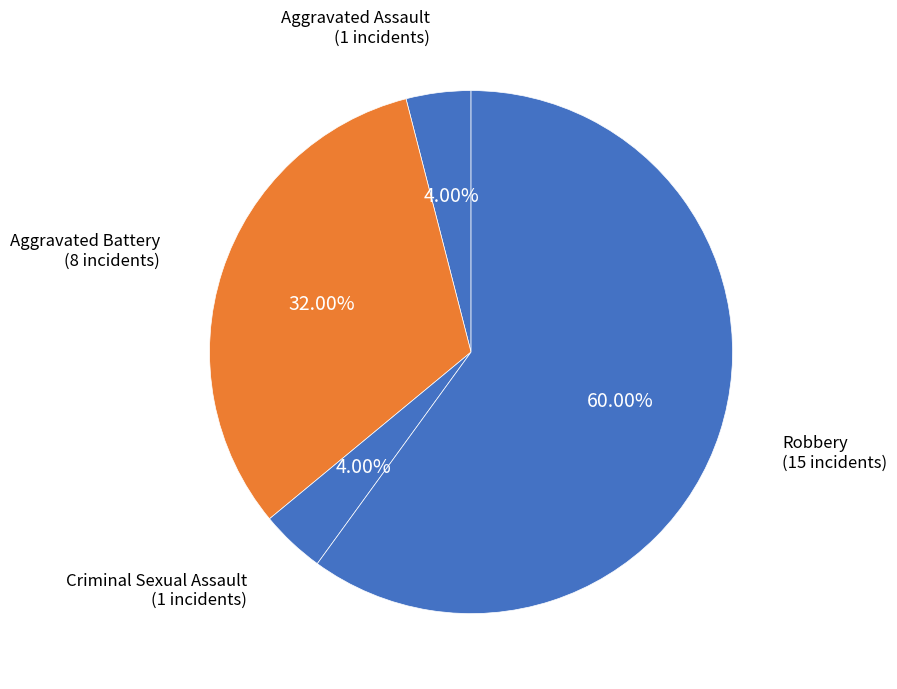

How many segments does this pie chart have?

4